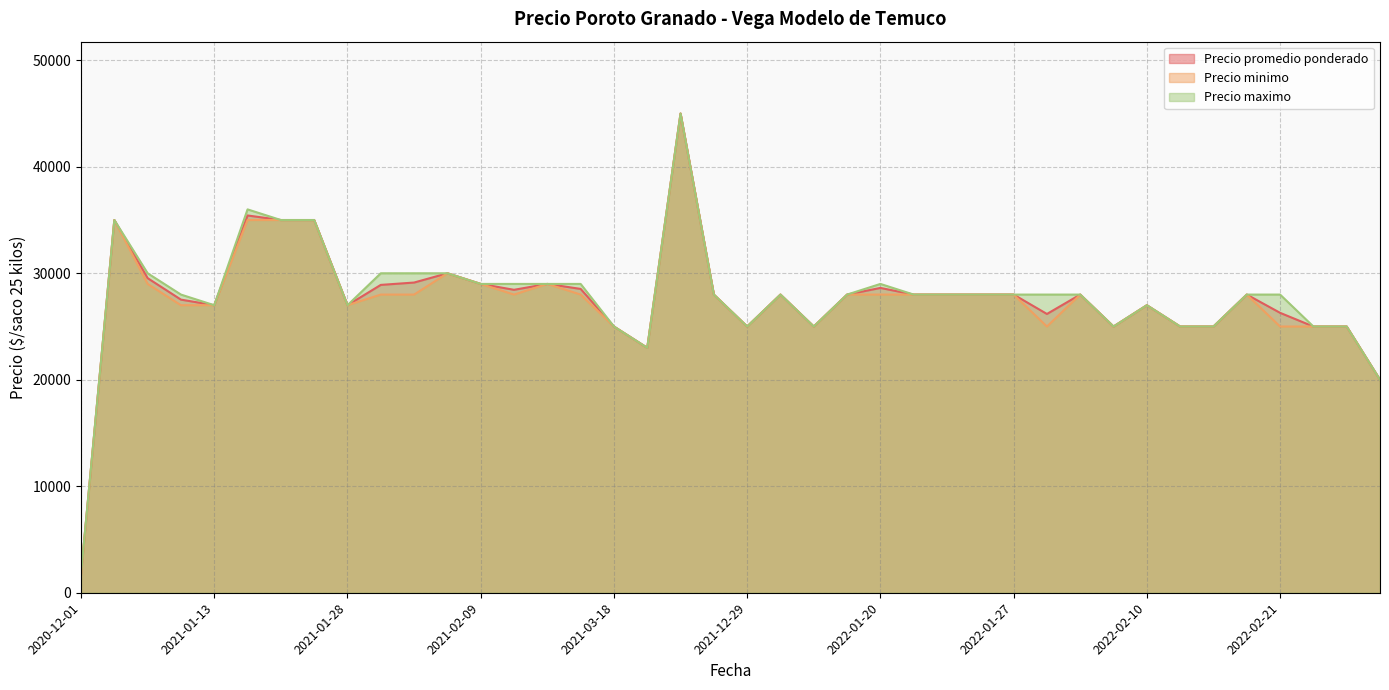

At which category is the sum across all series the highest?

2021-12-22